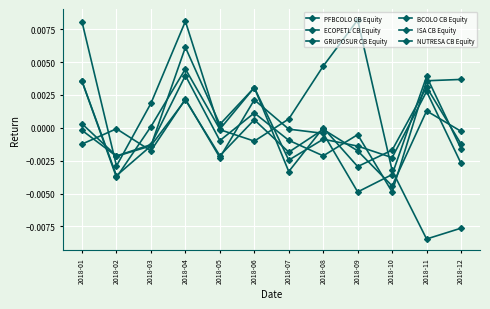

At which category is the sum across all series the highest?

2018-04